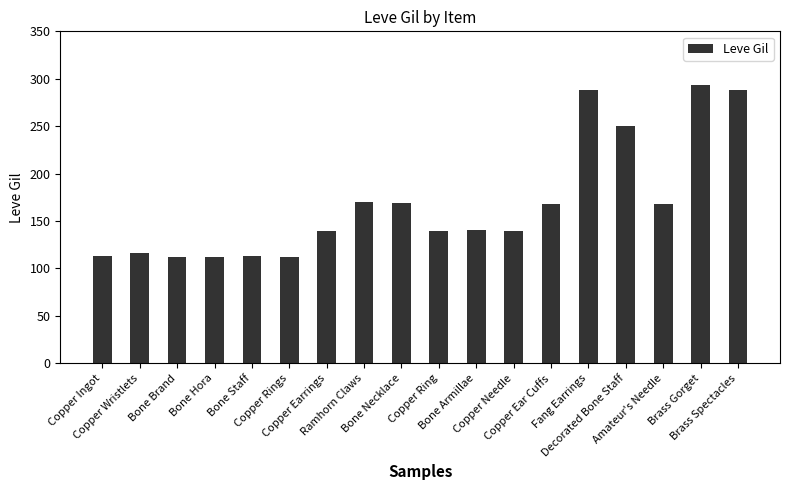

At which category does the chart reach its peak across all series?

Brass Gorget